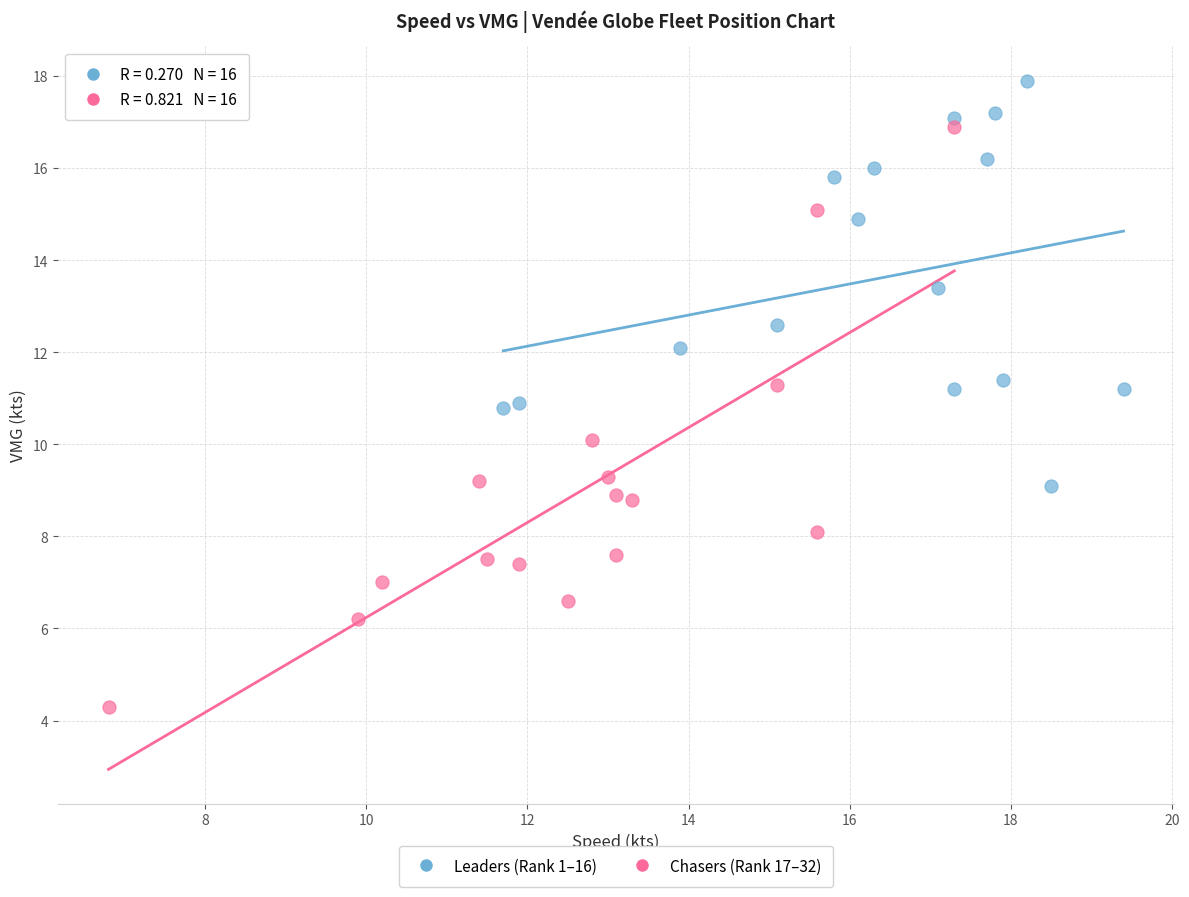

Which series contains the highest Y value?

Leaders (Rank 1–16)